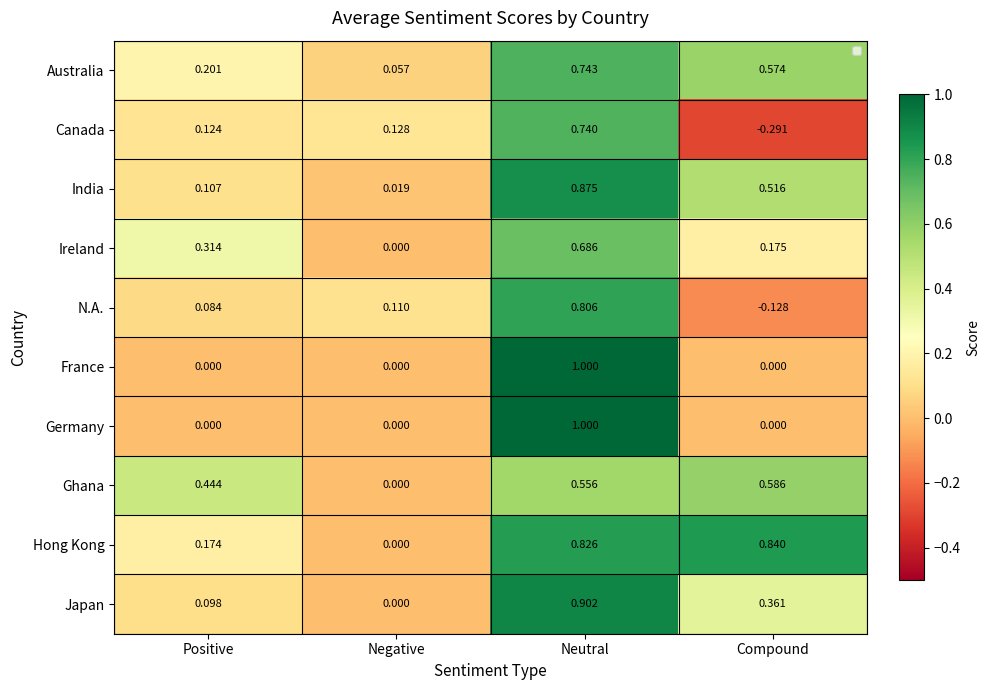

Rank the categories by N.A. value from lowest to highest.

Compound, Positive, Negative, Neutral